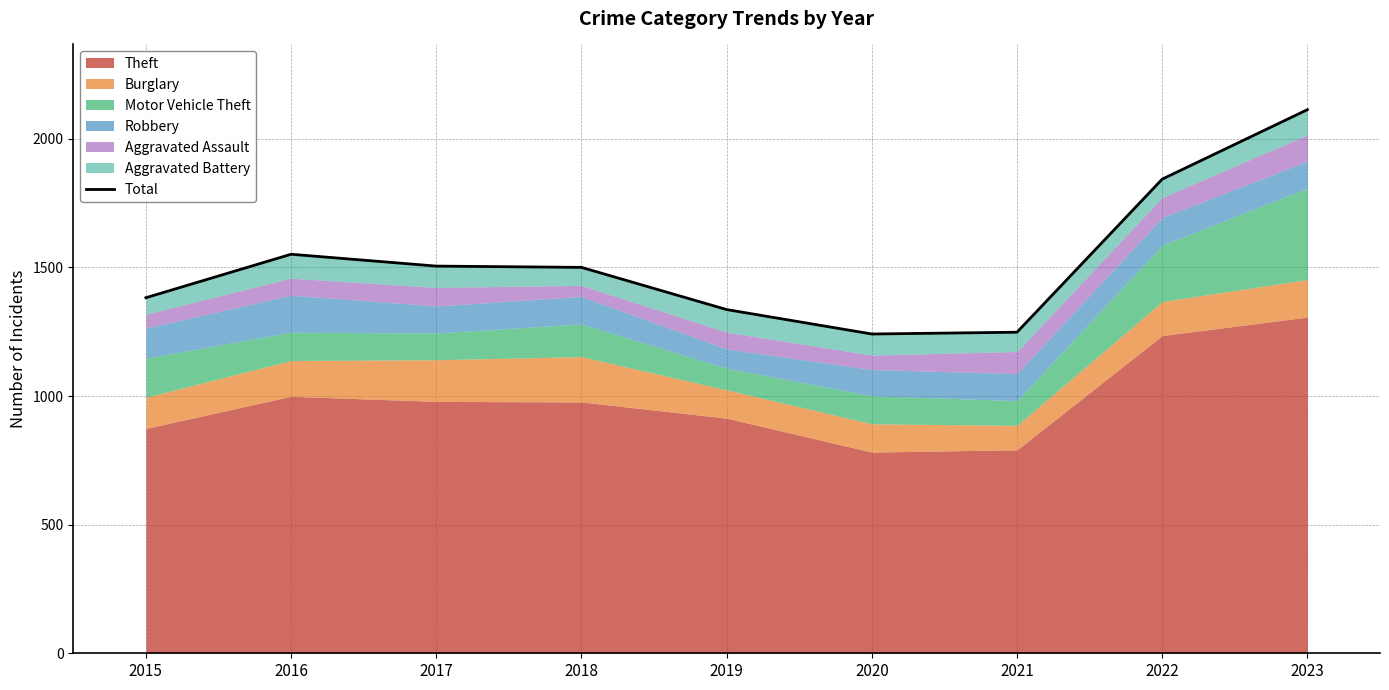

Rank the categories by value from lowest to highest.

2020, 2021, 2019, 2015, 2018, 2017, 2016, 2022, 2023